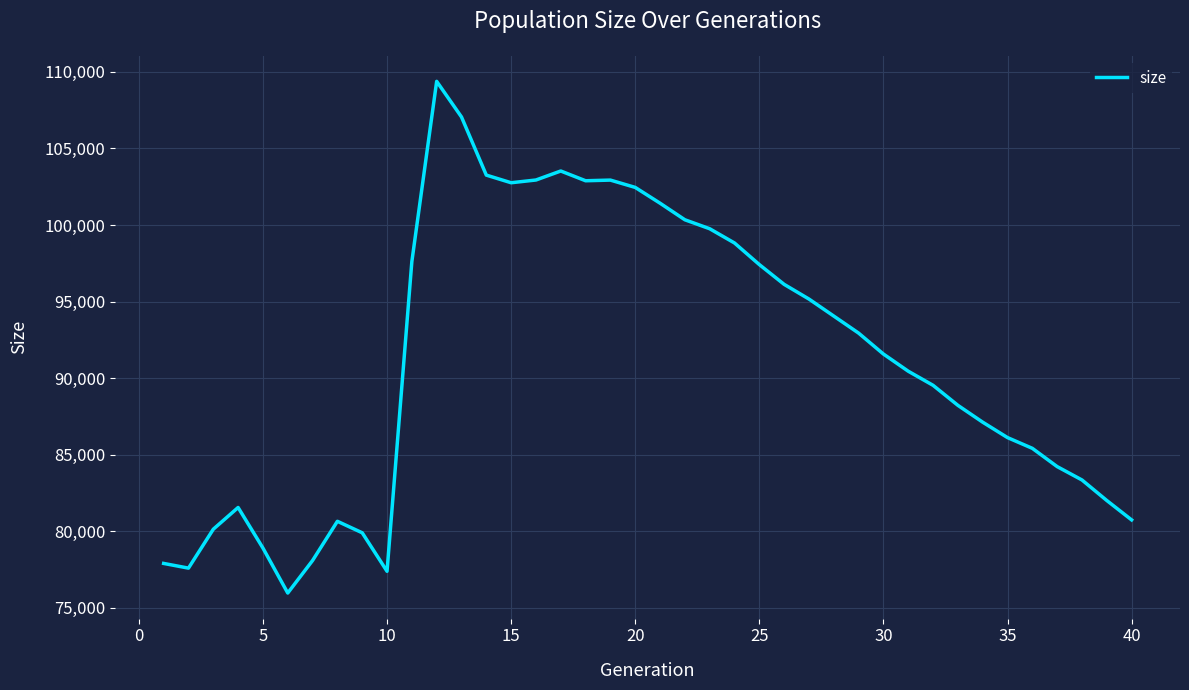

What is the minimum value shown in the chart?

75954